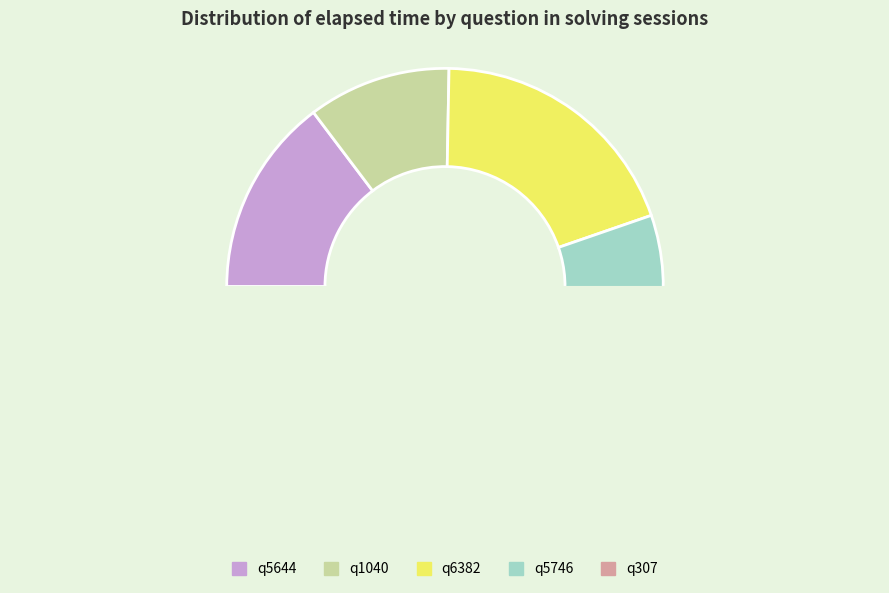

How many slices are in this pie chart?

5